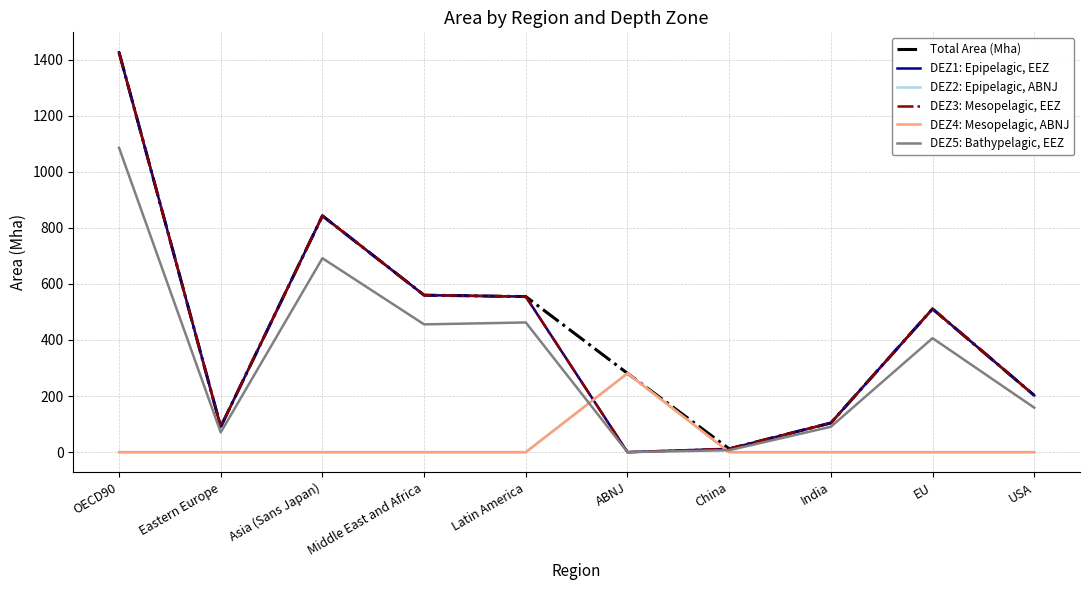

Does the chart have visible grid lines?

Yes